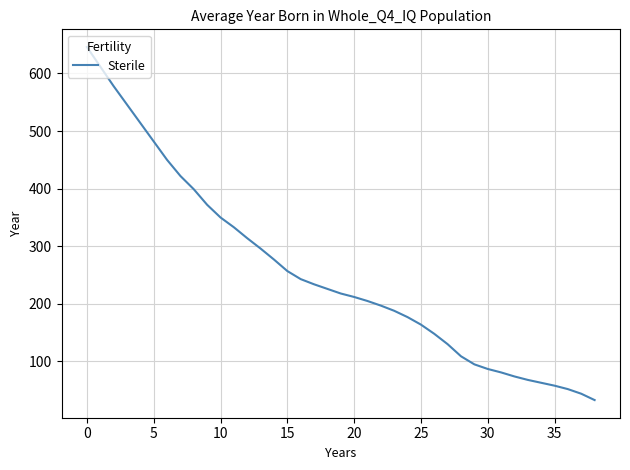

What is the difference between the maximum and minimum values?

613